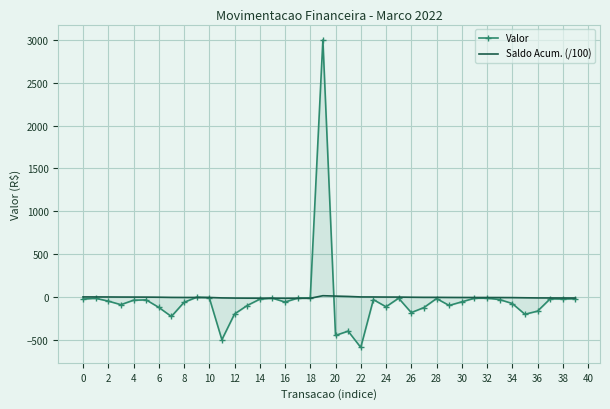

Reading left to right, extract all data points from this chart.

Valor: -25.9	-16.4	-49.3	-90.9	-39.0	-35.0	-122.4	-228.7	-63.7	-4.4	-9.1	-500.0	-200.0	-101.0	-27.0	-15.0	-60.0	-15.0	-12.0	3000.0	-450.0	-400.0	-590.0	-31.9	-115.5	-15.4	-183.4	-125.0	-19.4	-100.0	-58.0	-15.9	-15.3	-31.3	-77.4	-202.6	-166.8	-23.0	-25.0	-22.0
Saldo Acum. (/100): -0.3	-0.4	-0.9	-1.8	-2.2	-2.6	-3.8	-6.1	-6.7	-6.8	-6.8	-11.8	-13.8	-14.9	-15.1	-15.3	-15.9	-16.0	-16.1	13.9	9.4	5.4	-0.5	-0.9	-2.0	-2.2	-4.0	-5.3	-5.5	-6.5	-7.0	-7.2	-7.3	-7.7	-8.4	-10.5	-12.1	-12.4	-12.6	-12.8